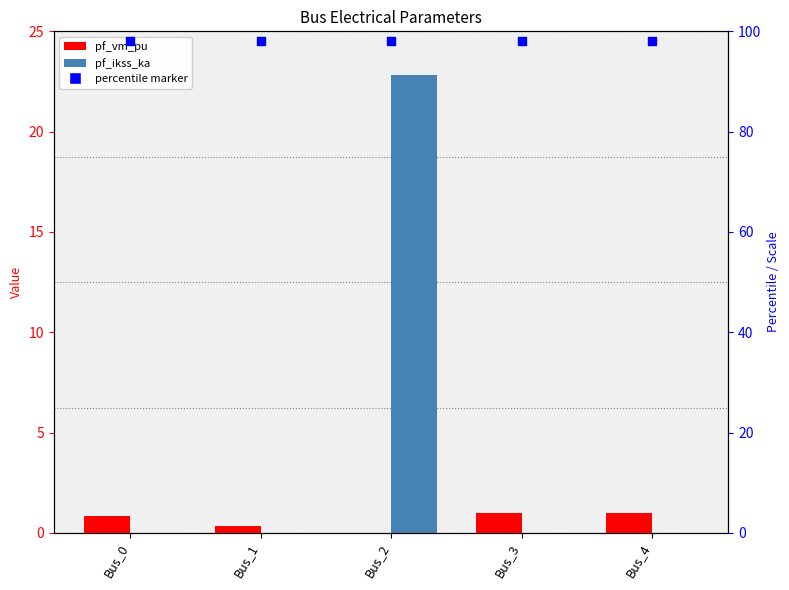

What is the total value across all series at Bus_2?

22.8